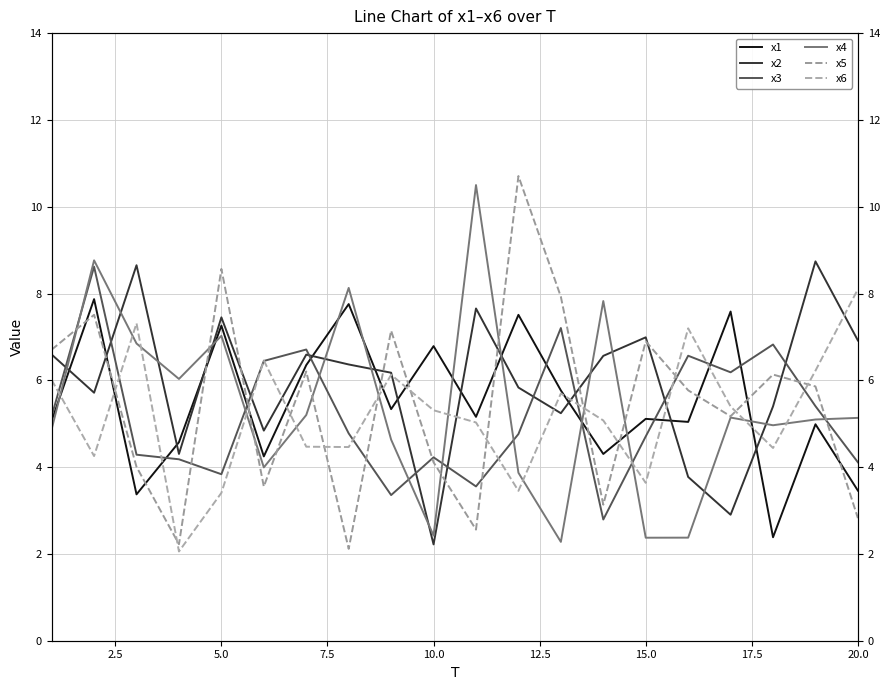

Which series has the widest spread of values?

x5